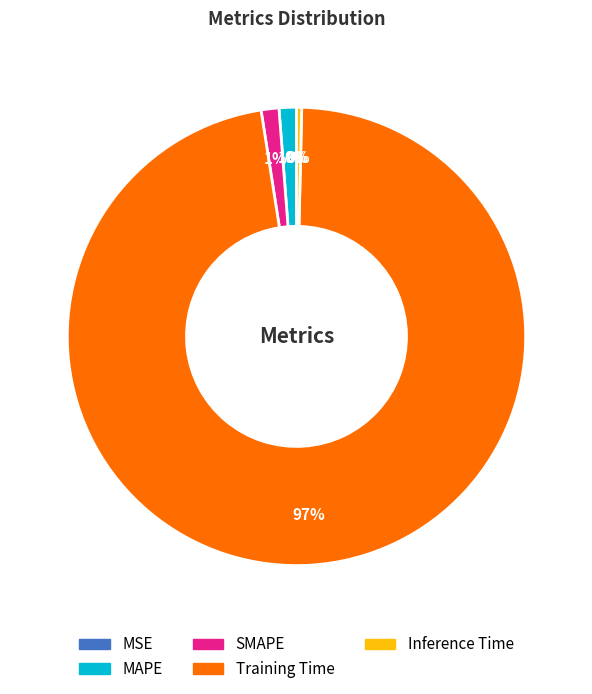

Combined, do Training Time and MAPE account for over 50%?

Yes